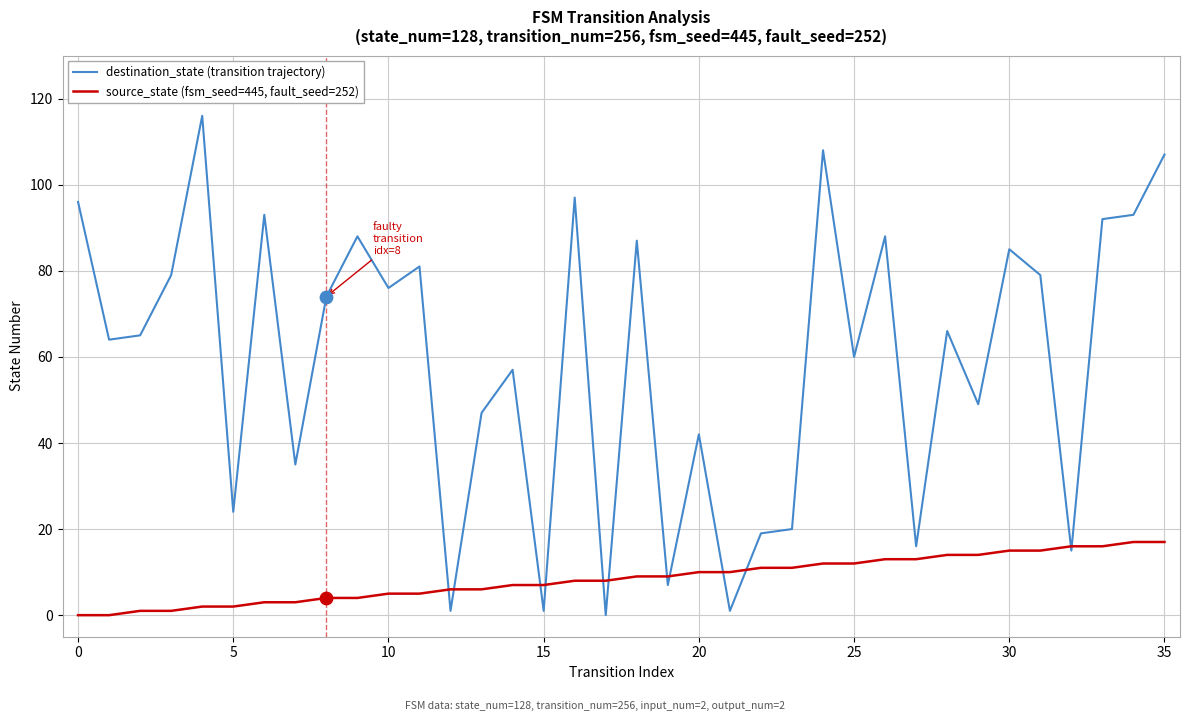

Which series has the widest spread of values?

destination_state (transition trajectory)